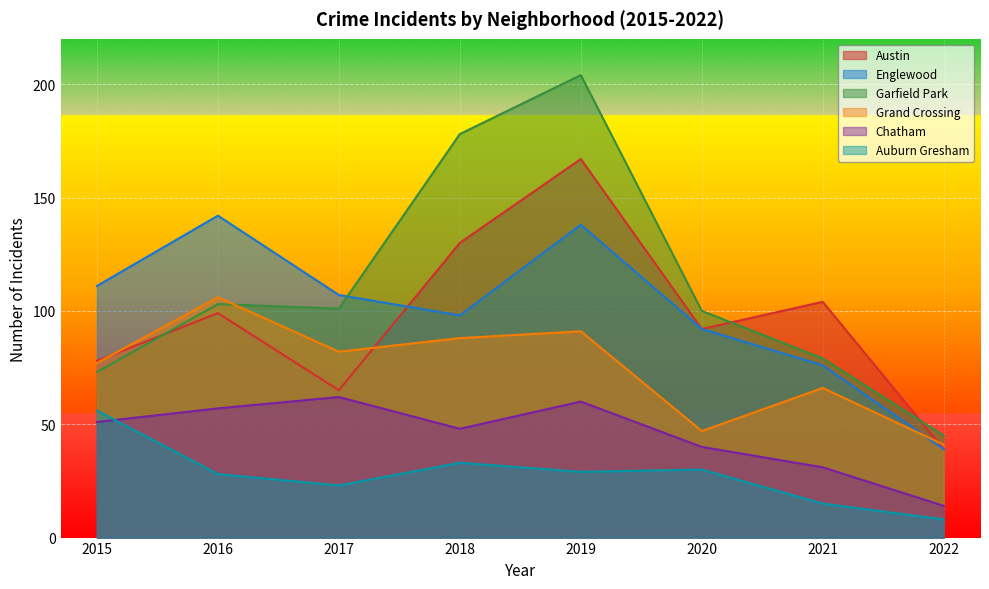

What are all the series names shown in the legend?

Austin, Englewood, Garfield Park, Grand Crossing, Chatham, Auburn Gresham